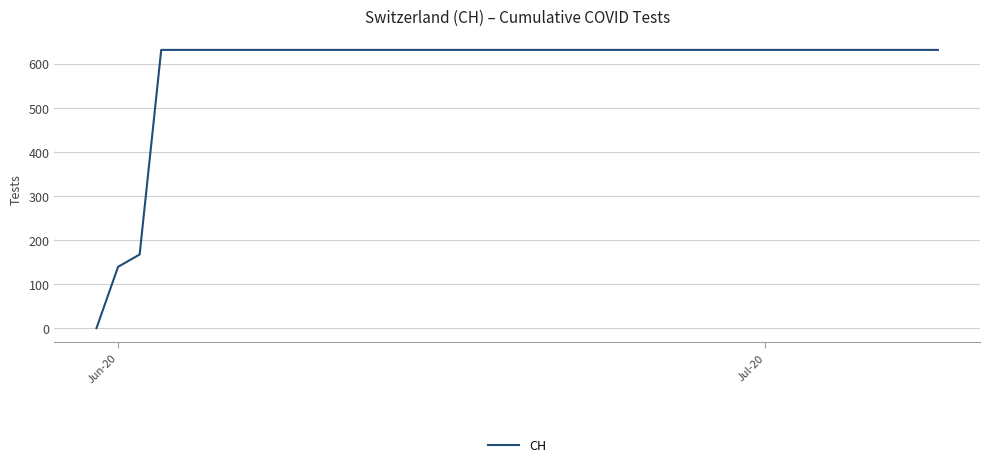

What is the difference between the maximum and minimum values?

631